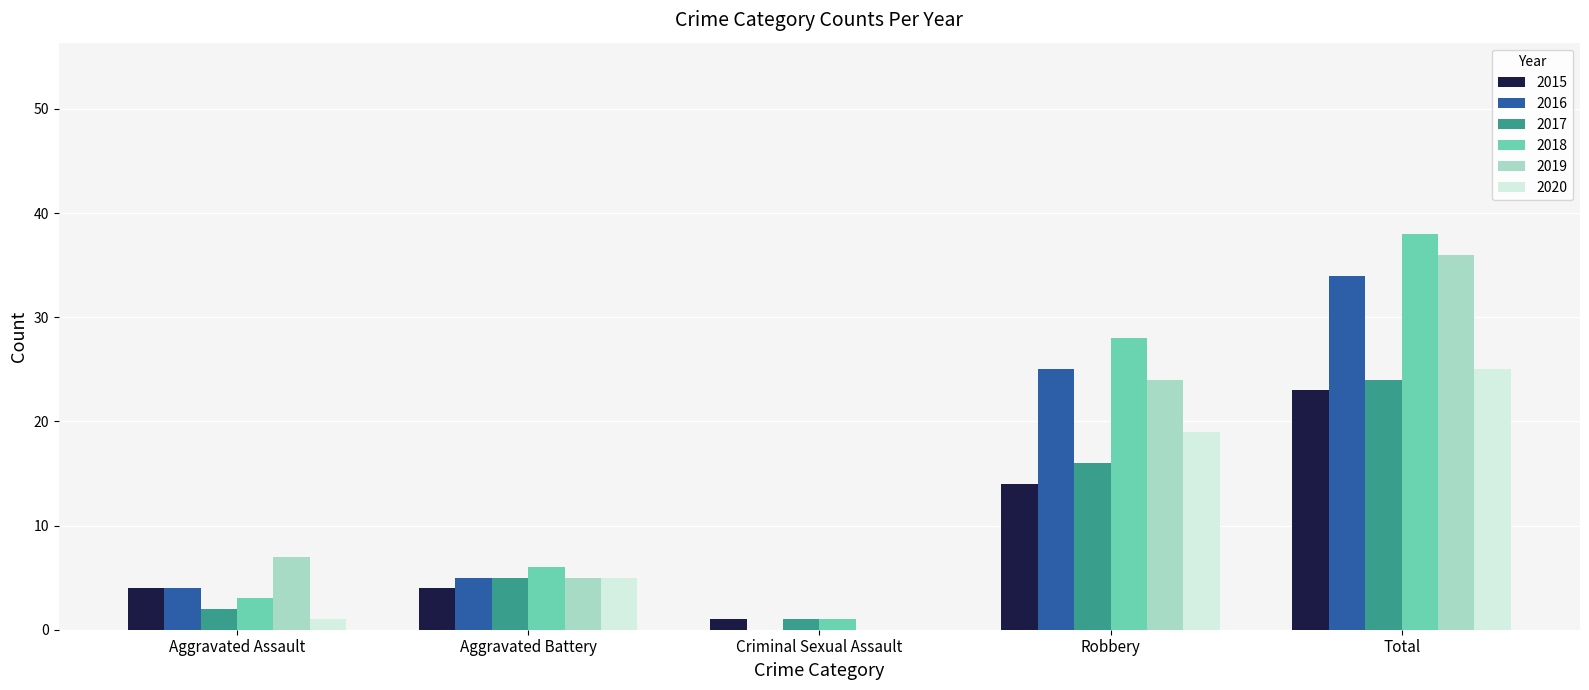

What value does the 2015 series have at Robbery, to the nearest 10?

10